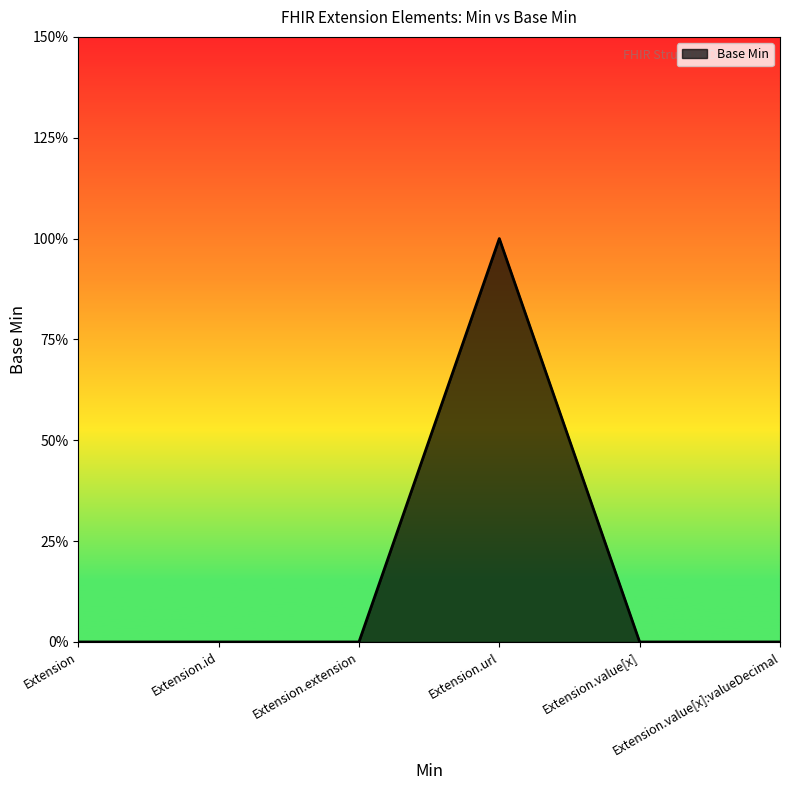

What is the label of the 3rd point from the left?

Extension.extension